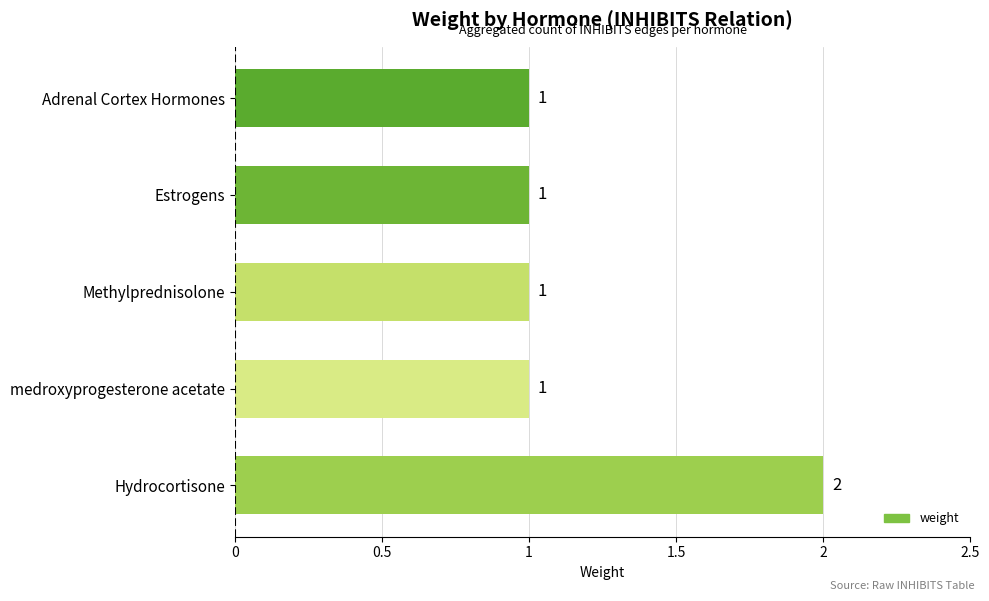

The value at medroxyprogesterone acetate is 0. True or false?

False